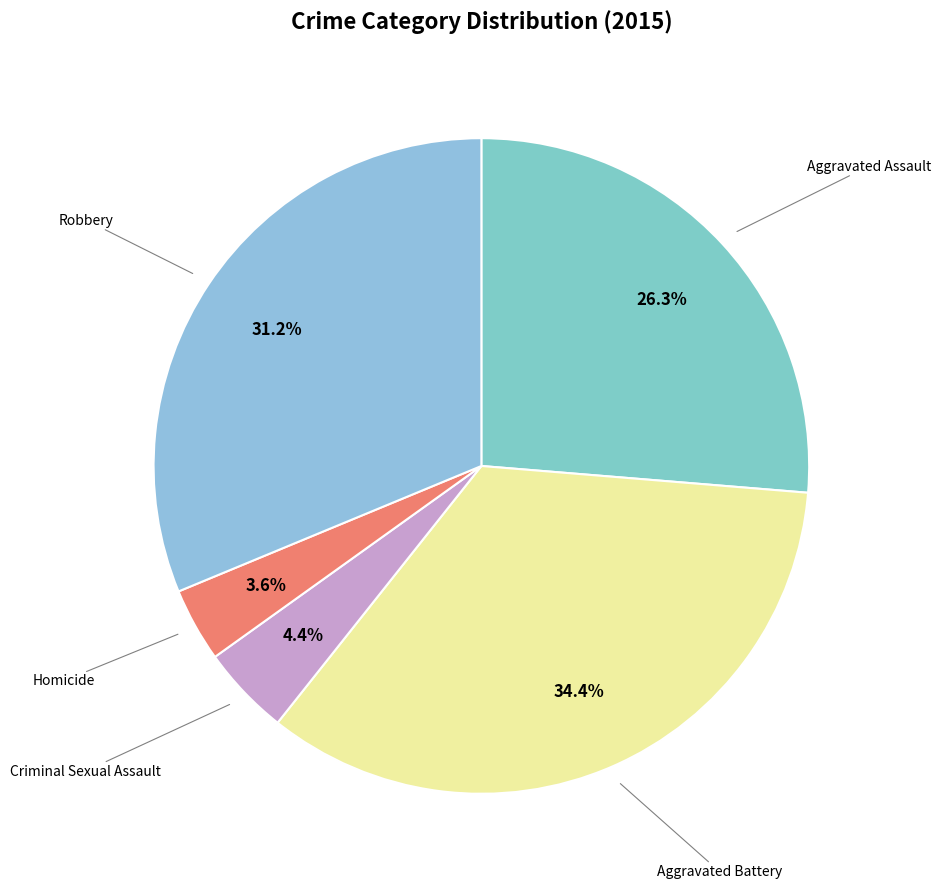

How many segments does this pie chart have?

5